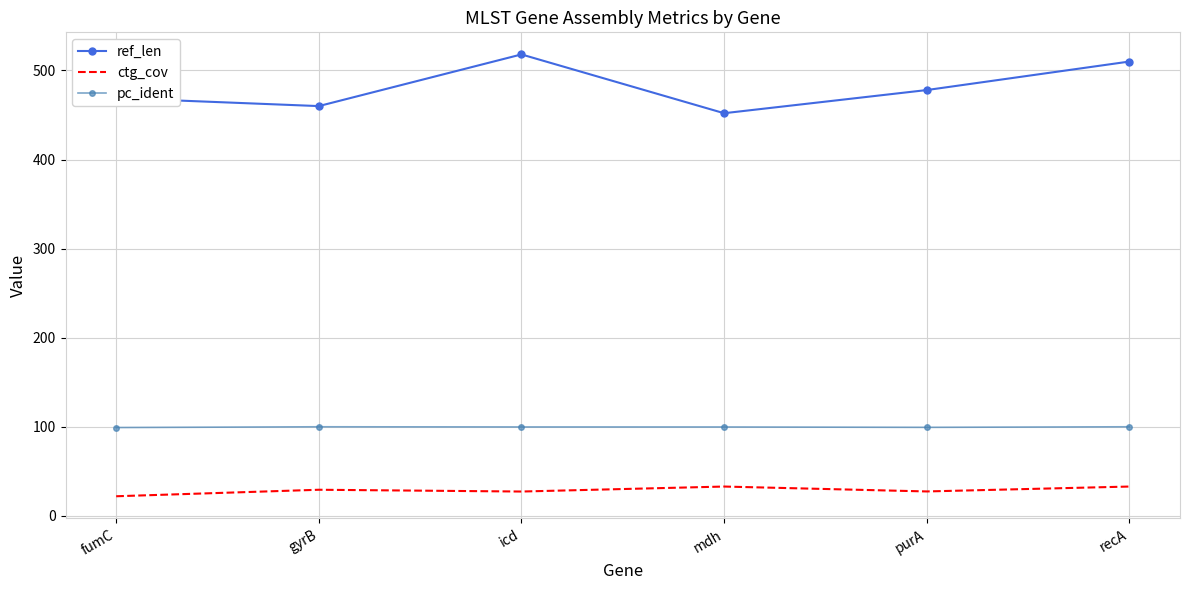

At which label does ref_len reach its minimum?

mdh